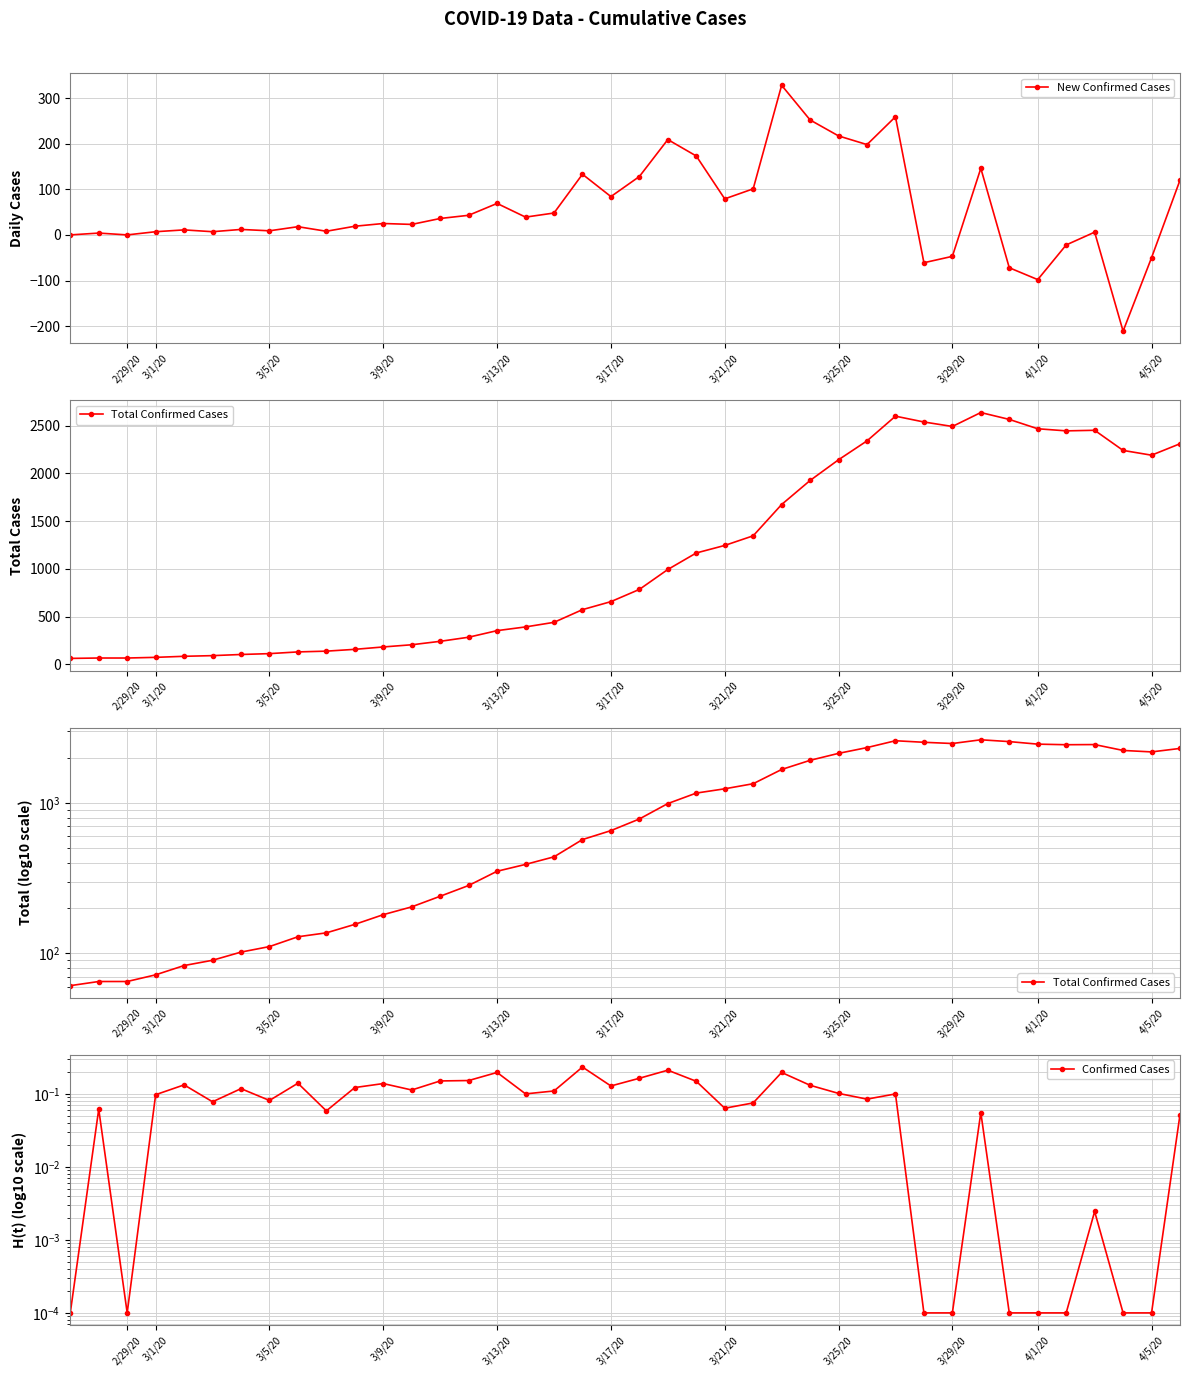

What is the highest value of the New Confirmed Cases series?

328